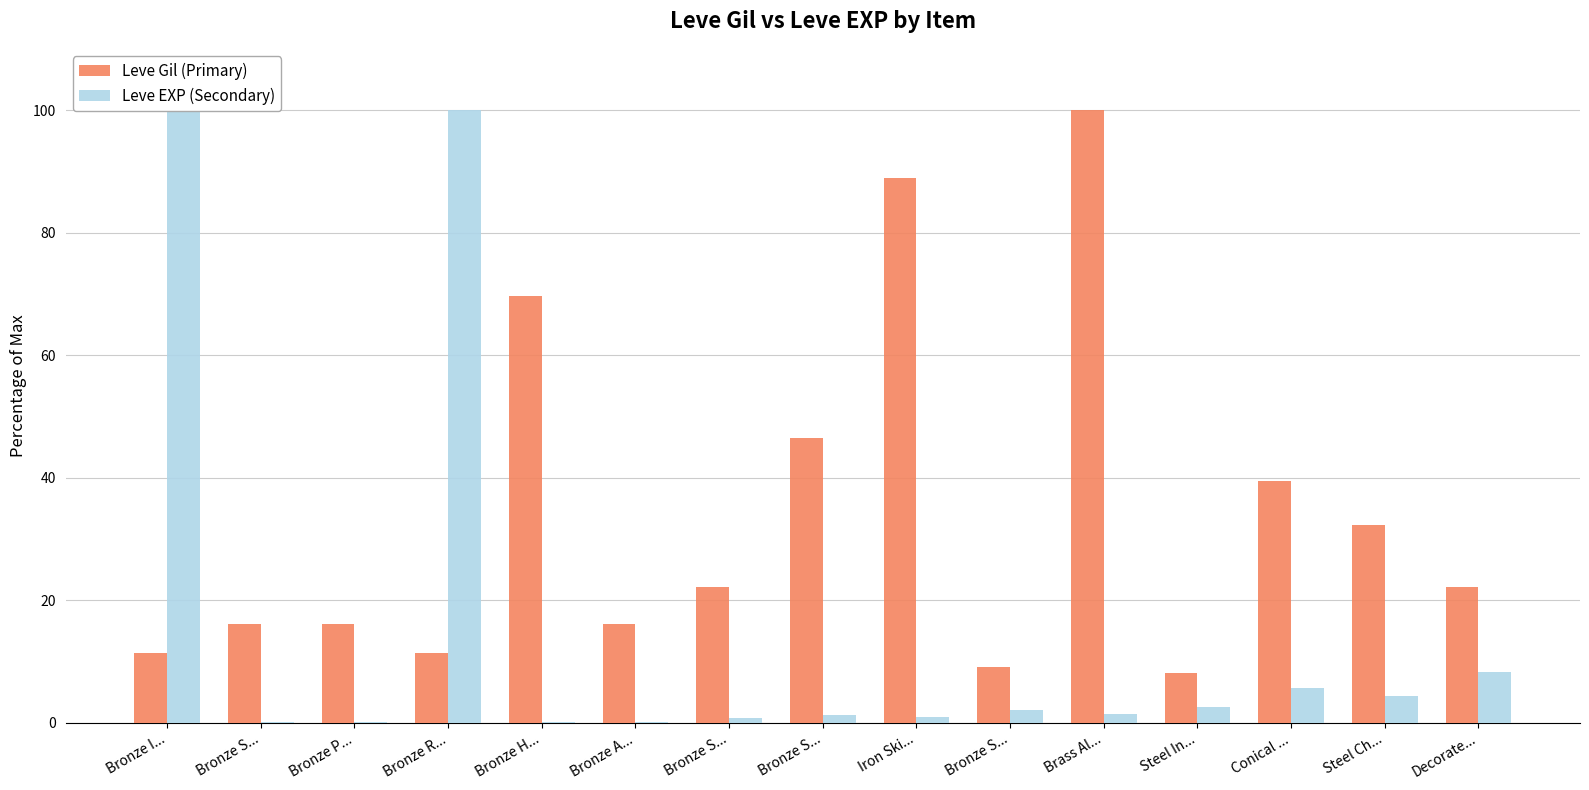

Reading left to right, what are all the values shown in this chart?

Leve Gil (Primary): Bronze I...=11.4	Bronze S...=16.2	Bronze P...=16.2	Bronze R...=11.3	Bronze H...=69.7	Bronze A...=16.2	Bronze S...=22.2	Bronze S...=46.5	Iron Ski...=88.9	Bronze S...=9.1	Brass Al...=100.0	Steel In...=8.1	Conical ...=39.4	Steel Ch...=32.3	Decorate...=22.2
Leve EXP (Secondary): Bronze I...=100.0	Bronze S...=0.2	Bronze P...=0.2	Bronze R...=100.0	Bronze H...=0.2	Bronze A...=0.2	Bronze S...=0.8	Bronze S...=1.3	Iron Ski...=1.0	Bronze S...=2.1	Brass Al...=1.4	Steel In...=2.5	Conical ...=5.7	Steel Ch...=4.4	Decorate...=8.3